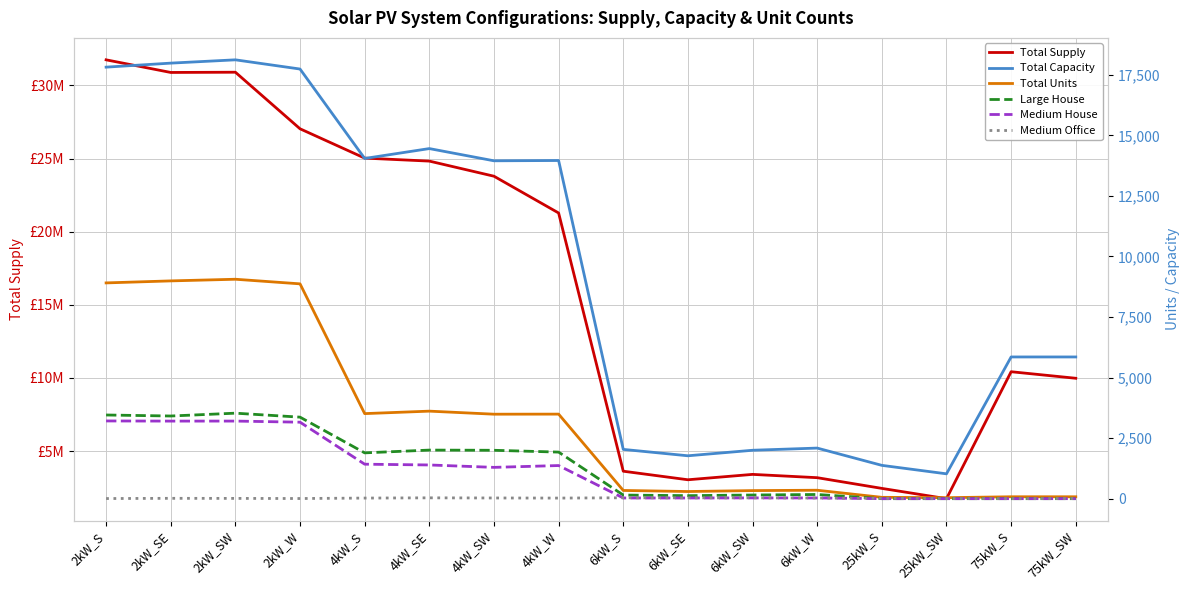

What position from the right is 6kW_W?

5